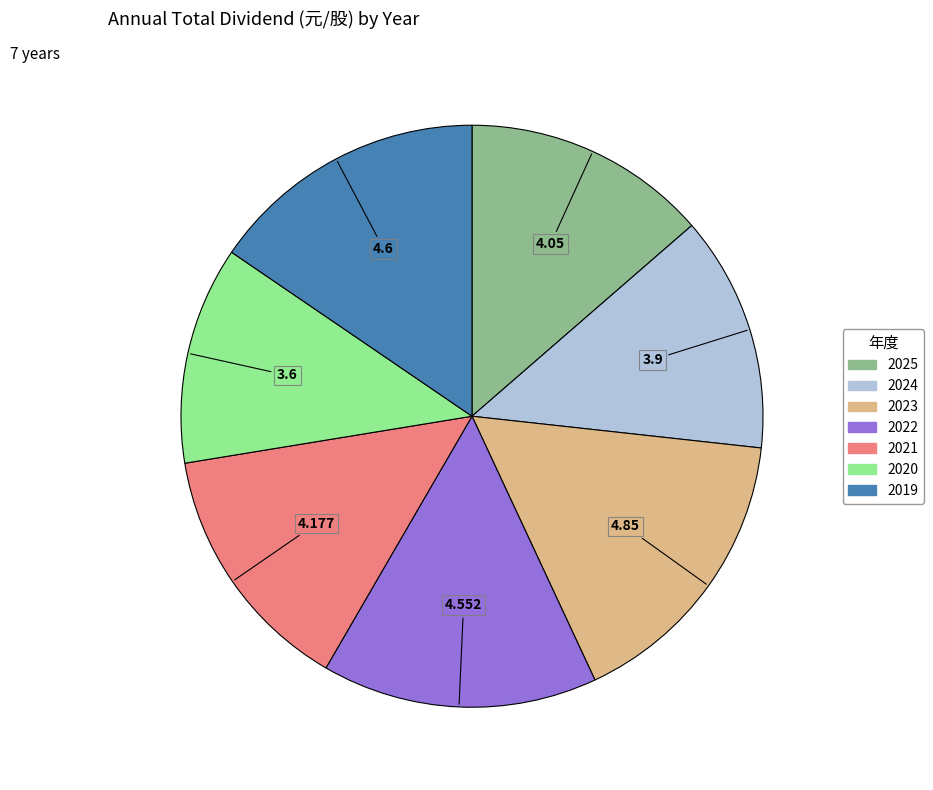

How many segments does this pie chart have?

7